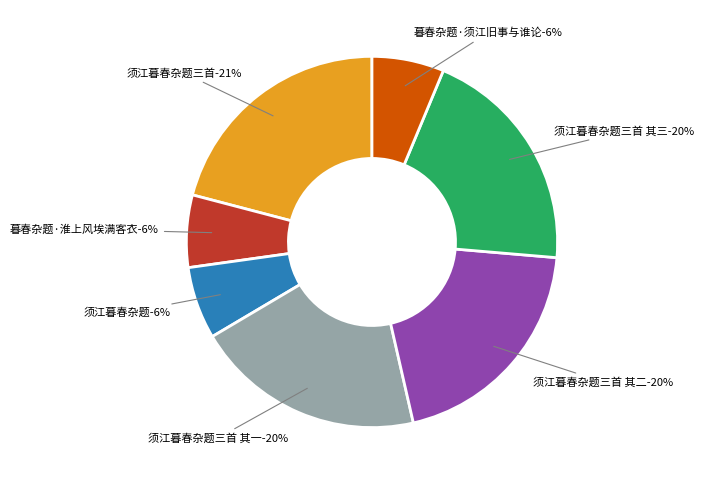

Rank the categories by value from highest to lowest.

须江暮春杂题三首, 须江暮春杂题三首 其三, 须江暮春杂题三首 其二, 须江暮春杂题三首 其一, 暮春杂题·淮上风埃满客衣, 须江暮春杂题, 暮春杂题·须江旧事与谁论